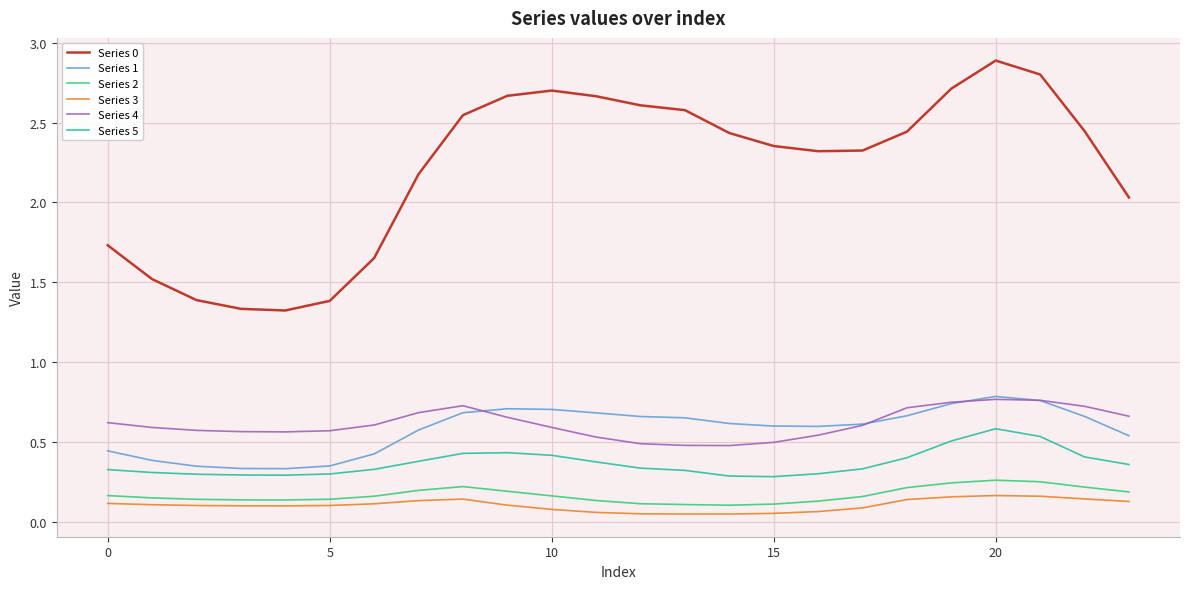

Which series has the widest spread of values?

Series 0